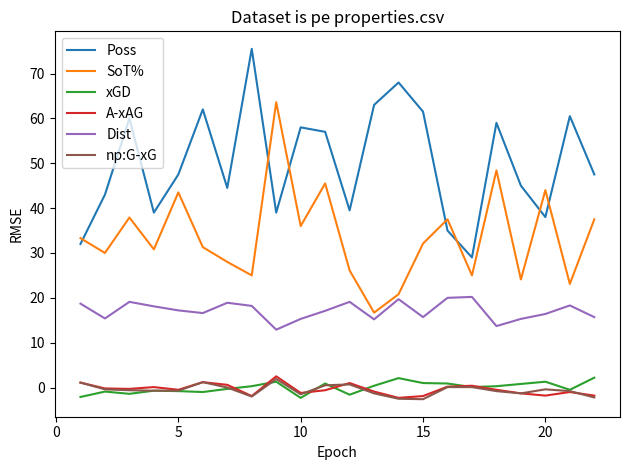

True or false: Poss and np:G-xG intersect in this chart.

False